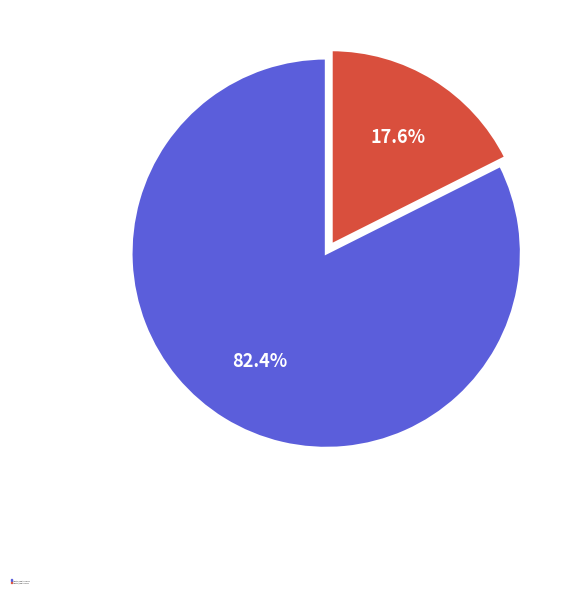

Count the number of slices in the pie.

2